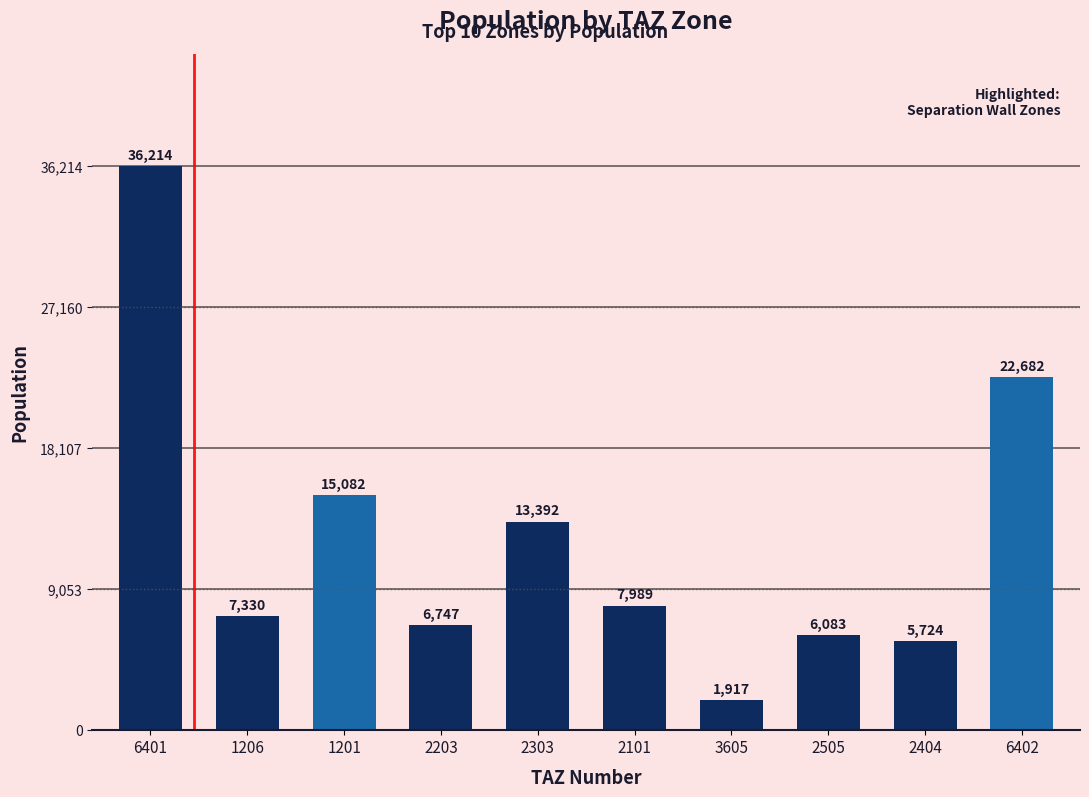

At which label is the value closest to 19065?

6402